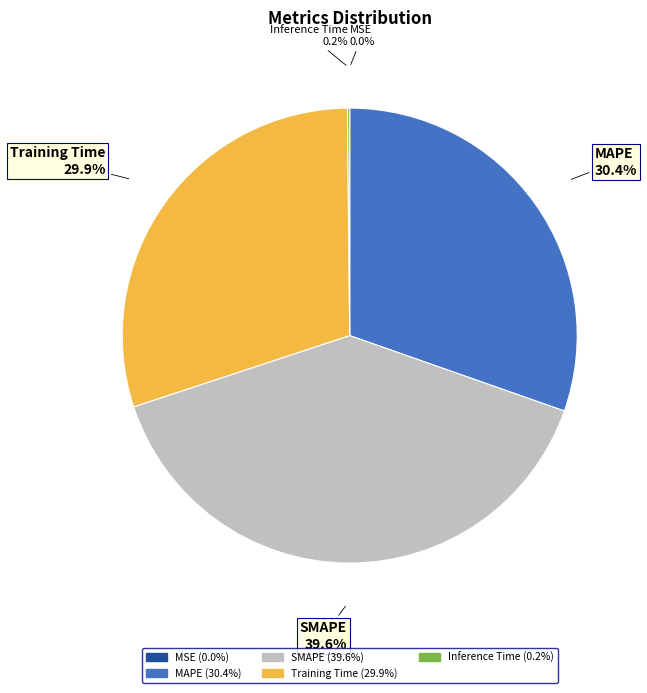

How much of the chart is everything except Training Time (29.9%)?

70.1%